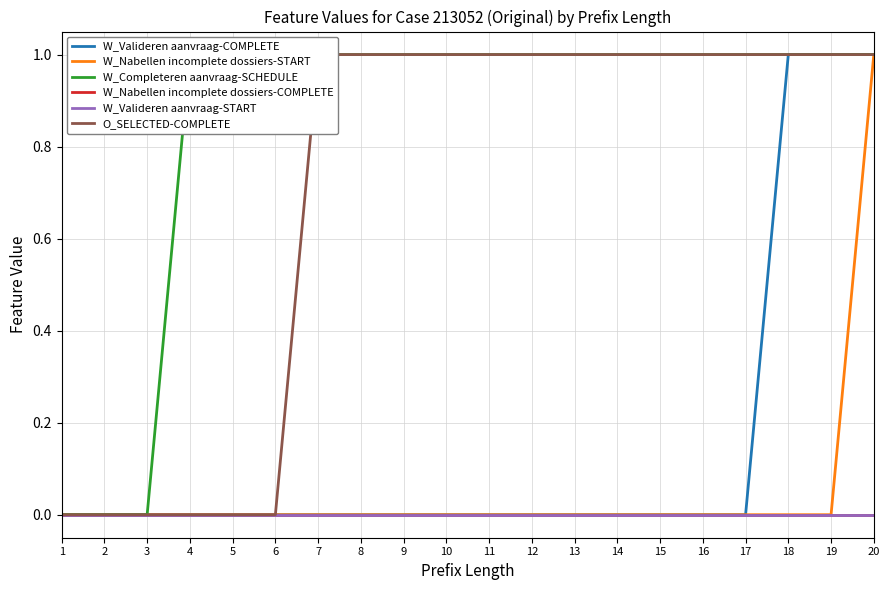

Which category has the highest value in the W_Valideren aanvraag-START series?

1